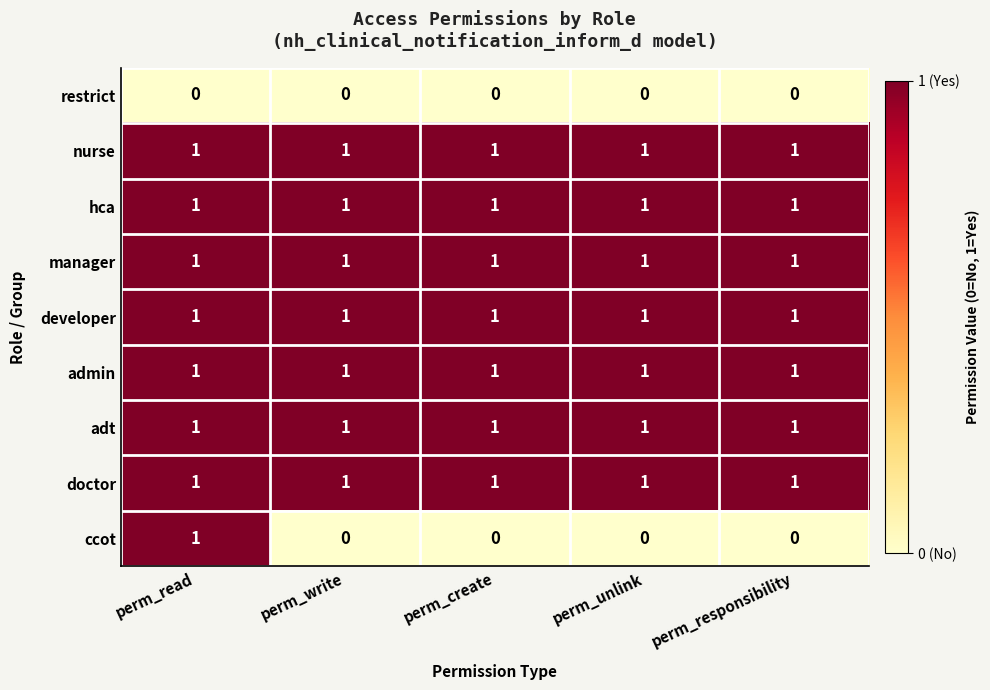

Which series has the largest range (max minus min)?

ccot